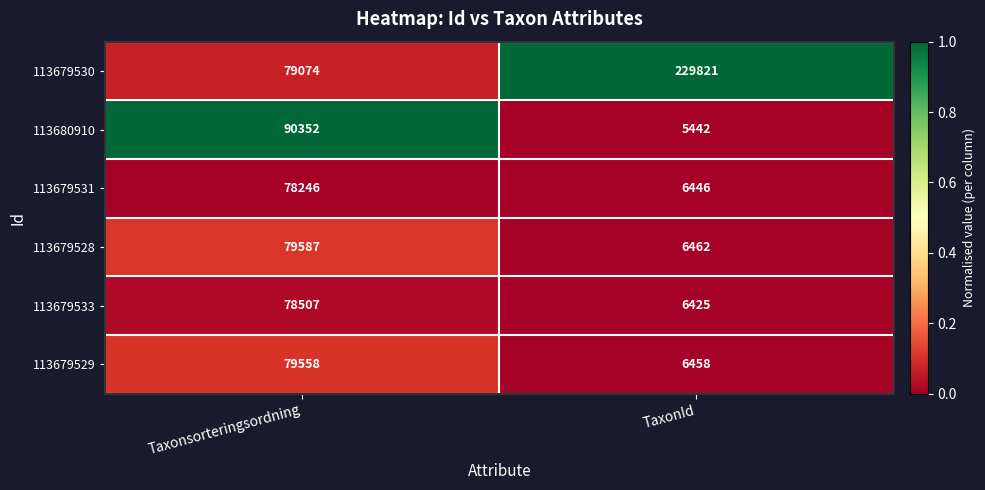

Which series has the largest total across all categories?

113679530